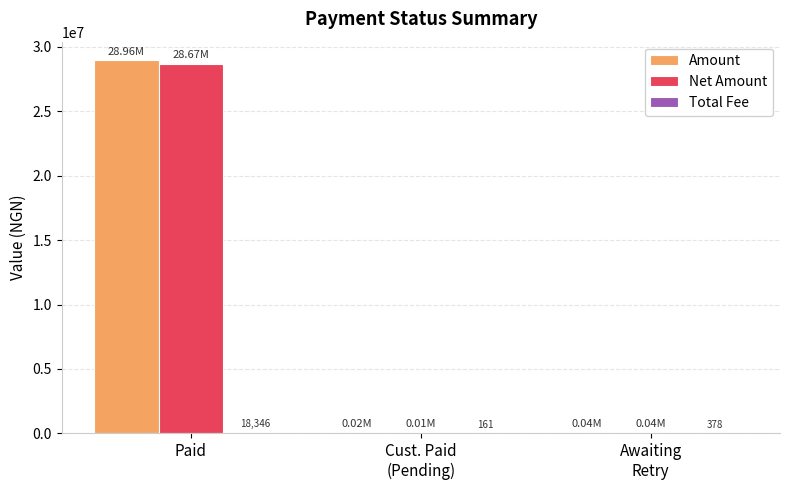

Count the number of data series in this chart.

3